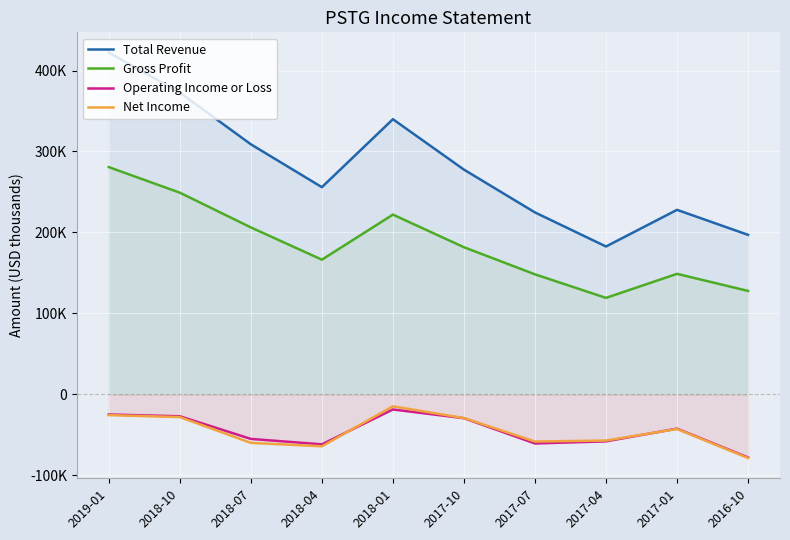

Which series has the largest range (max minus min)?

Total Revenue